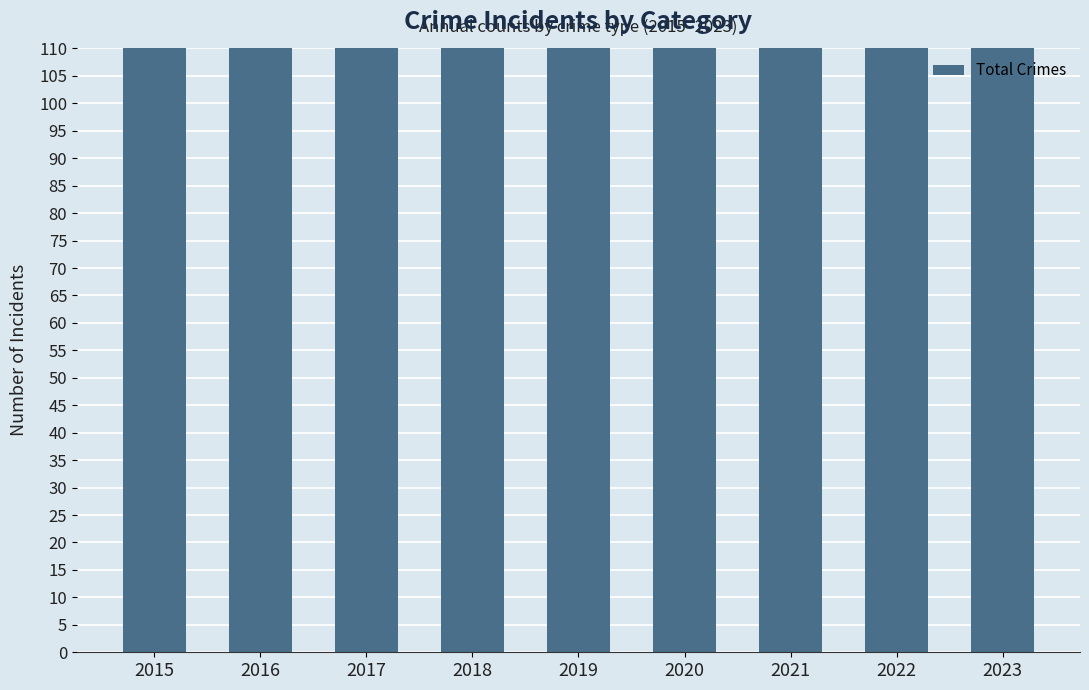

Reading left to right, extract all data points from this chart.

160	220	201	186	157	132	176	173	155